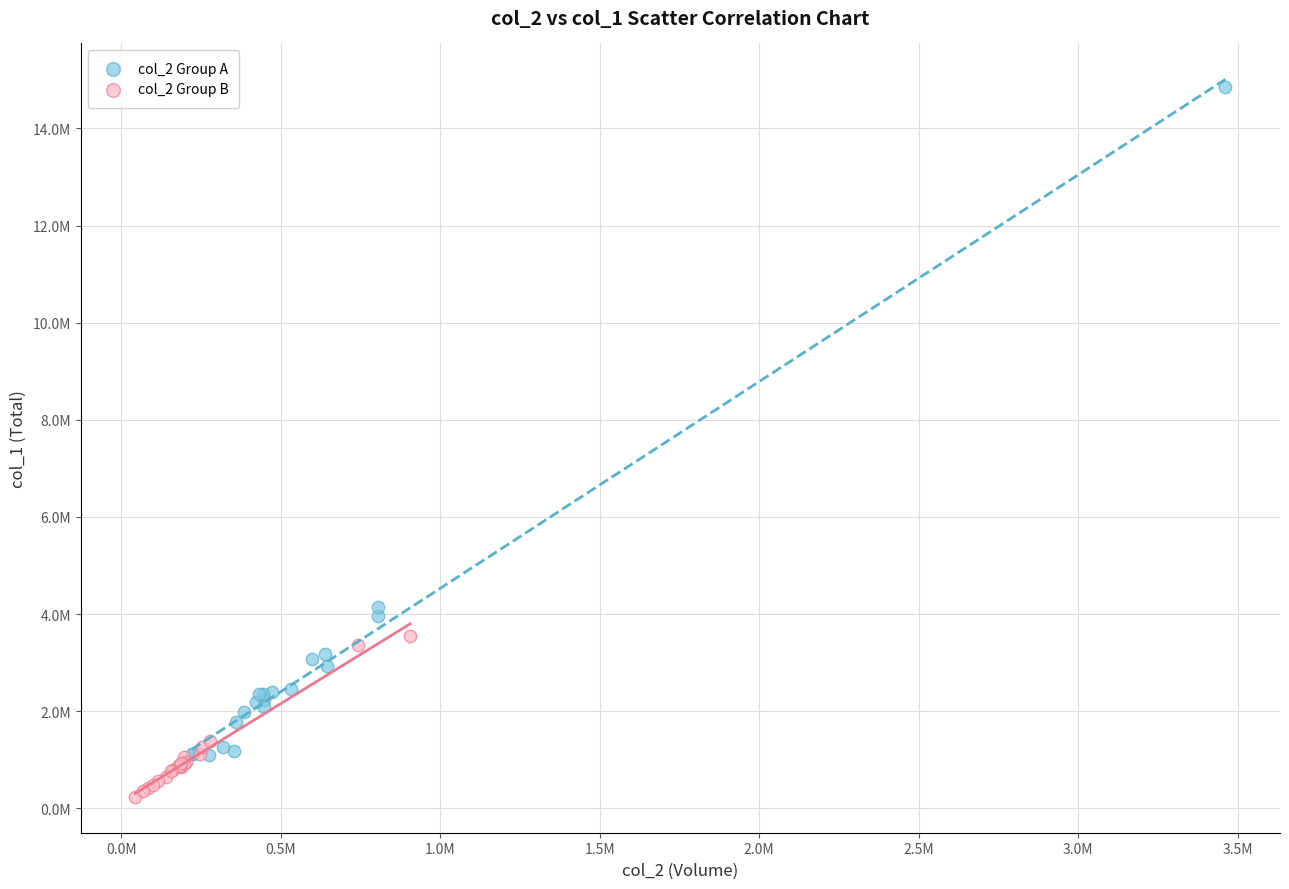

Which series contains the highest Y value?

col_2 Group A